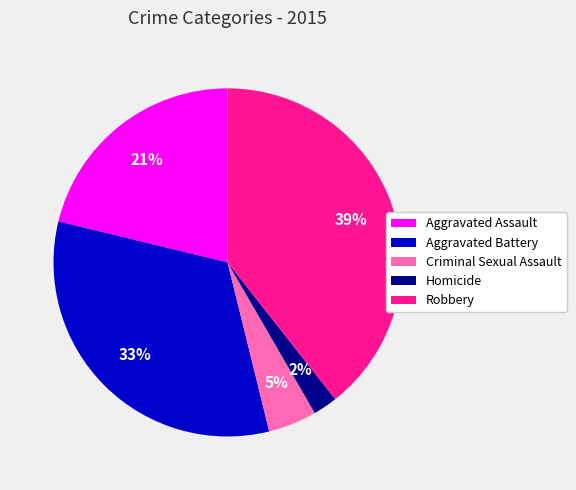

Rank the categories by value from highest to lowest.

Robbery, Aggravated Battery, Aggravated Assault, Criminal Sexual Assault, Homicide